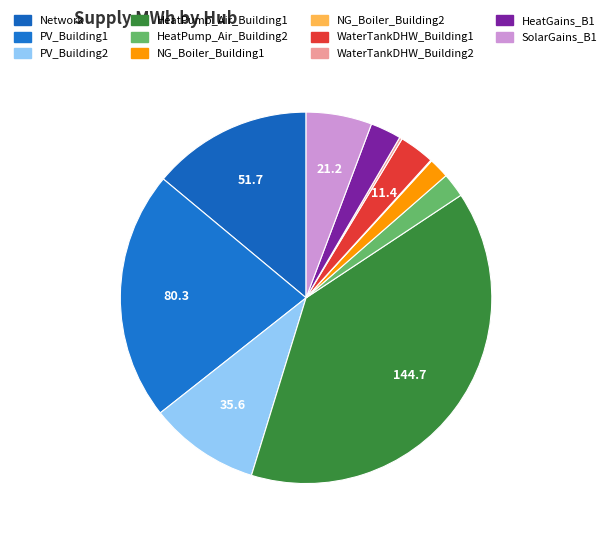

Is HeatPump_Air_Building1 the majority of the pie?

No